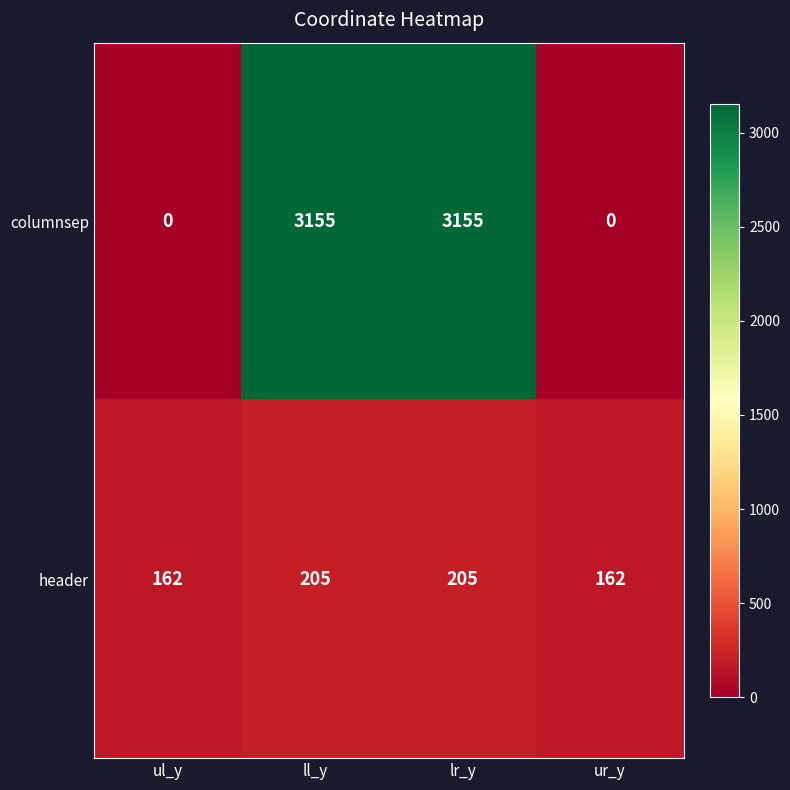

Rank the series at lr_y from highest to lowest value.

columnsep, header